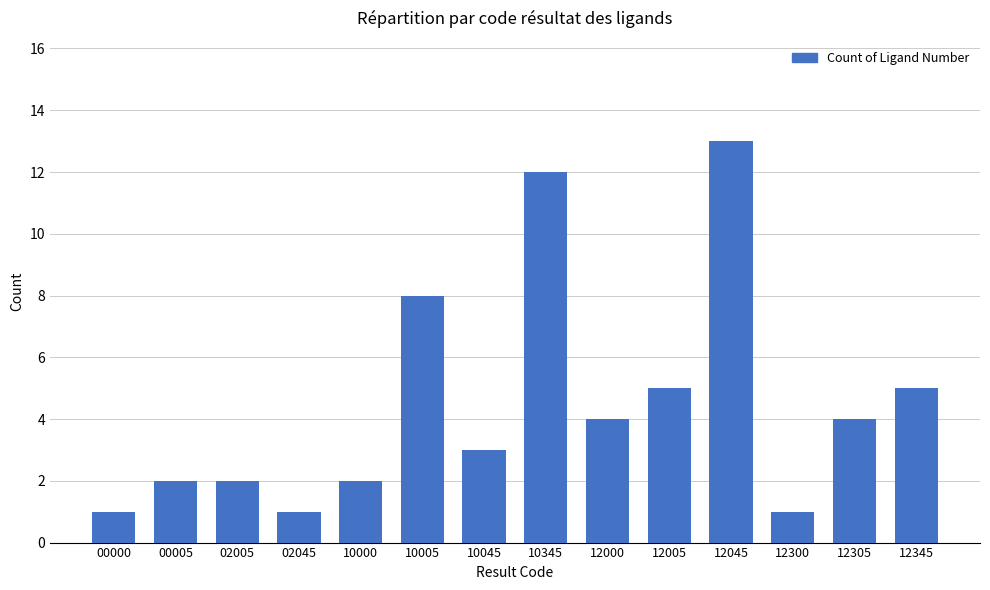

Reading left to right, list all the values displayed in this chart.

00000=1	00005=2	02005=2	02045=1	10000=2	10005=8	10045=3	10345=12	12000=4	12005=5	12045=13	12300=1	12305=4	12345=5